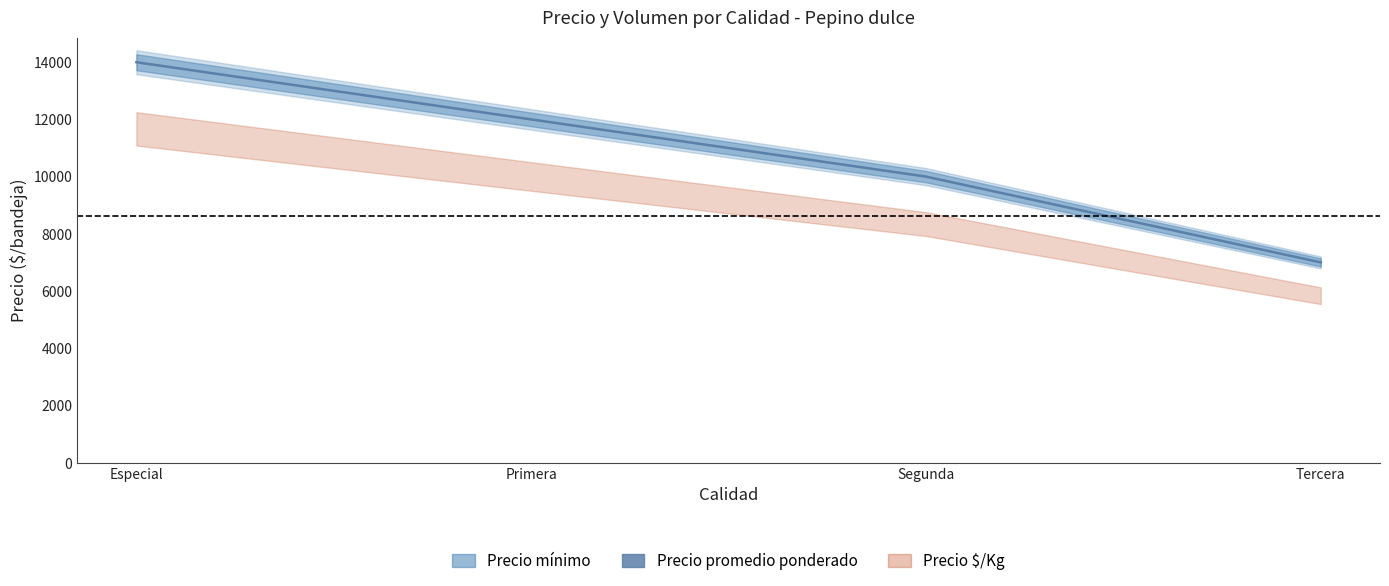

True or false: Precio máximo has more than 2 points higher than both neighbors.

False